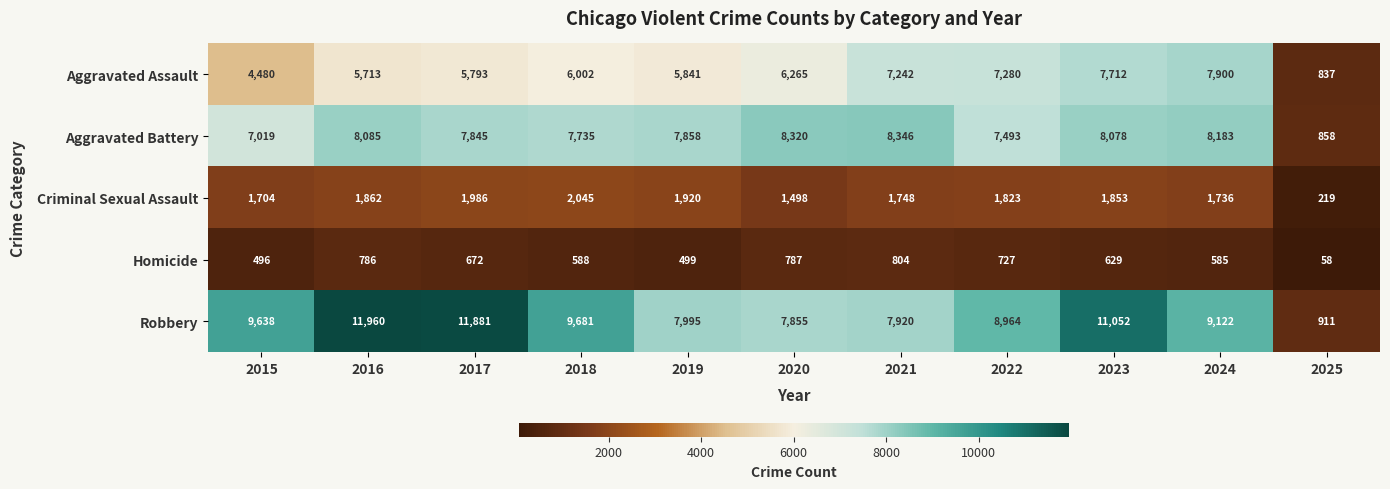

Is it true that Aggravated Battery equals 8183 at 2024?

True